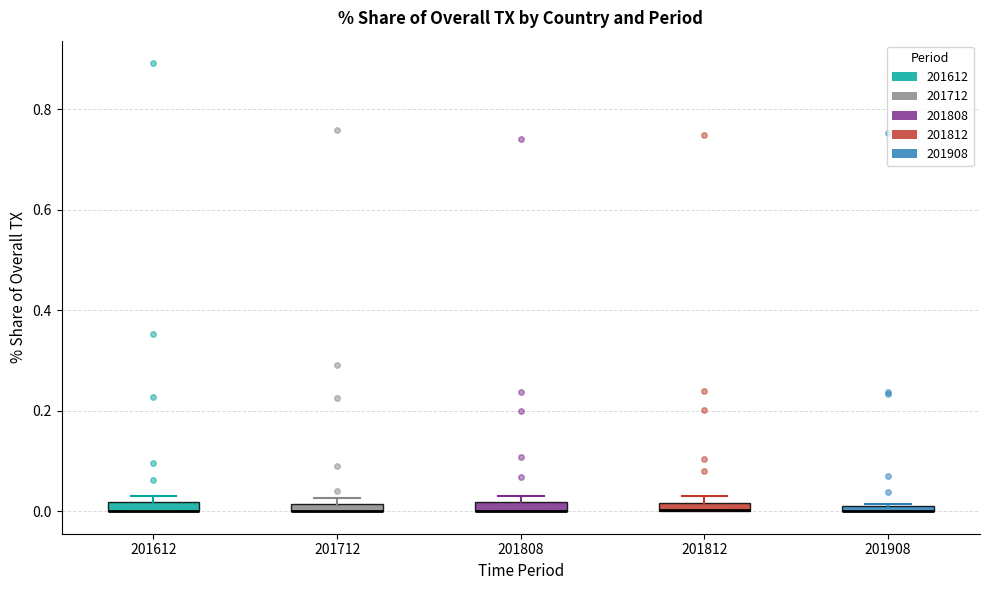

Where is the upper edge of the box at x = 201908 on the y-axis? The values are not printed on the chart, so give them approximately, as read against the axis.

0.02